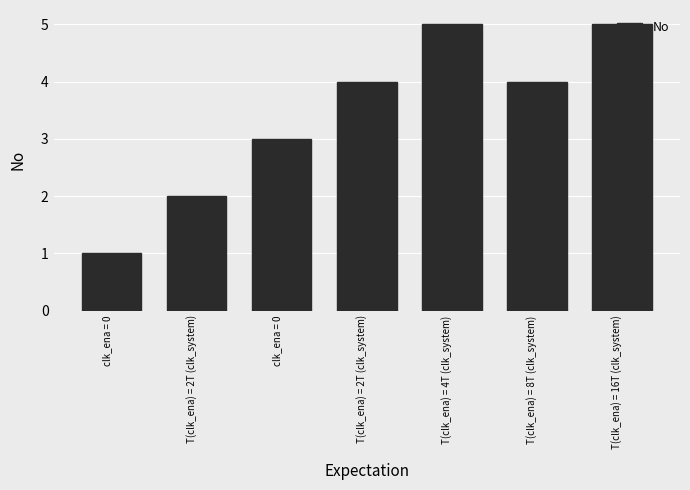

How many bars are there in total?

7